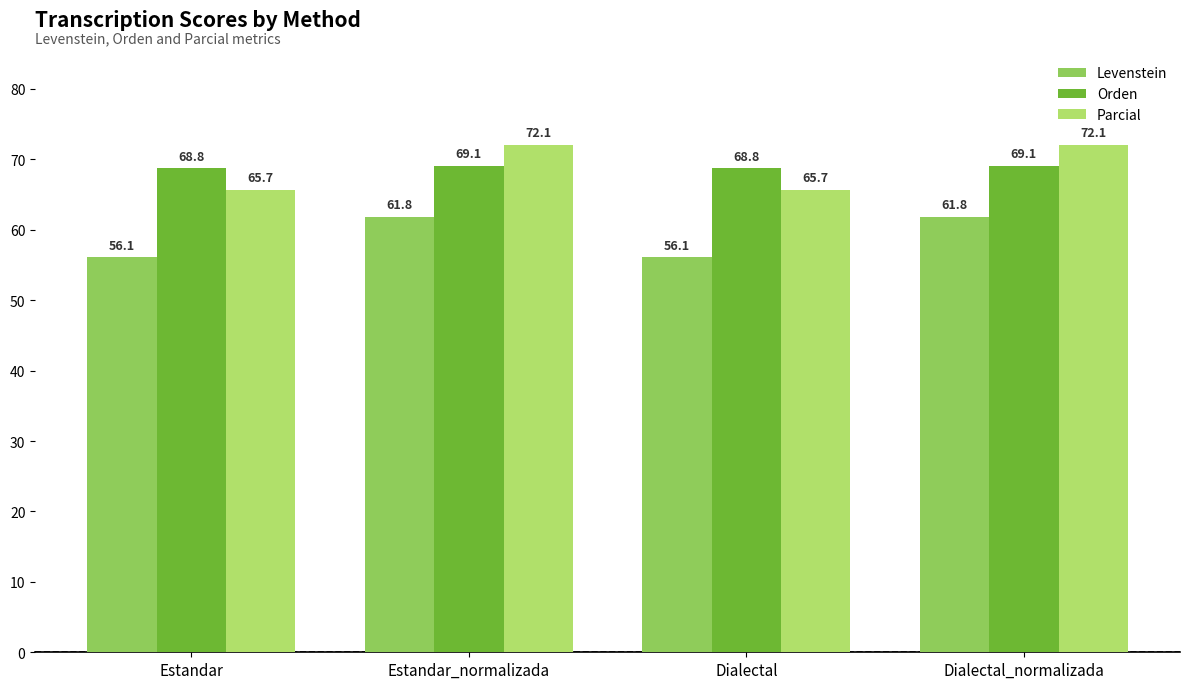

What value does the Orden series have at Dialectal_normalizada?

69.1